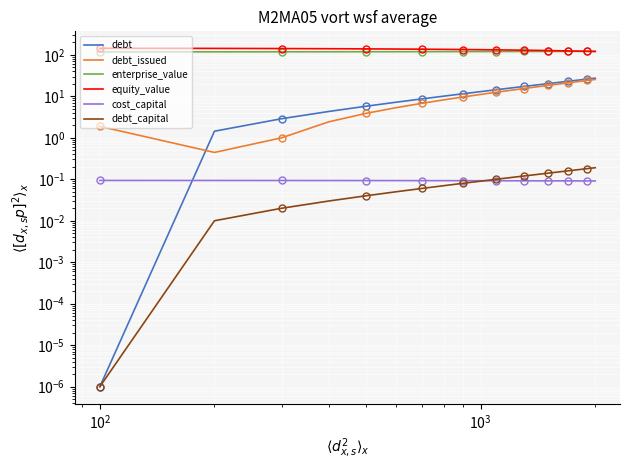

True or false: enterprise_value and debt cross at least once.

False